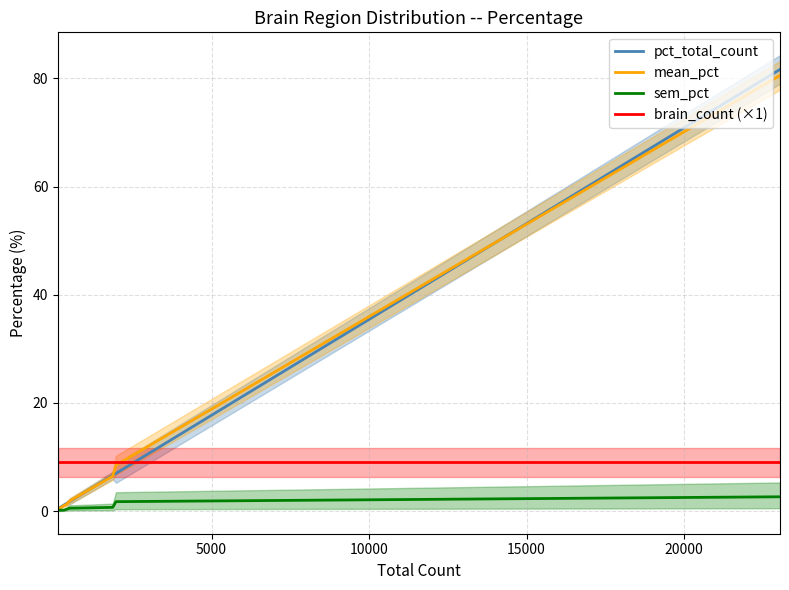

Reading left to right, transcribe all the data shown in this chart.

pct_total_count: 0.5	1.1	1.4	1.8	6.6	7.0	81.7
mean_pct: 0.4	1.0	1.3	1.9	6.5	8.5	80.6
sem_pct: 0.2	0.2	0.3	0.5	0.7	1.7	2.6
brain_count (×1): 9.0	9.0	9.0	9.0	9.0	9.0	9.0